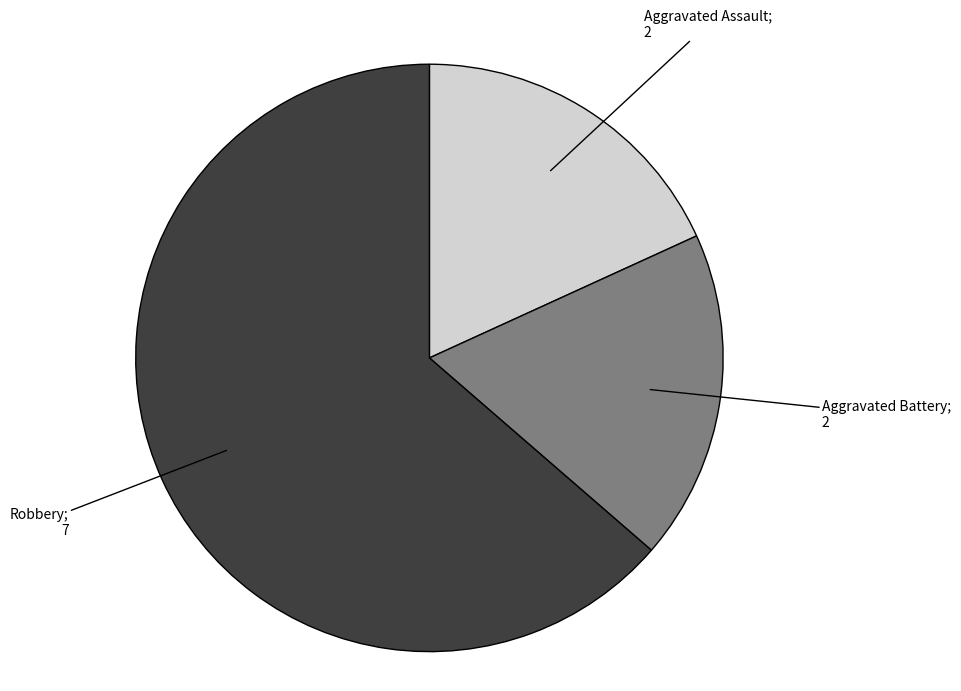

Is there any slice that represents more than half of the pie?

Yes